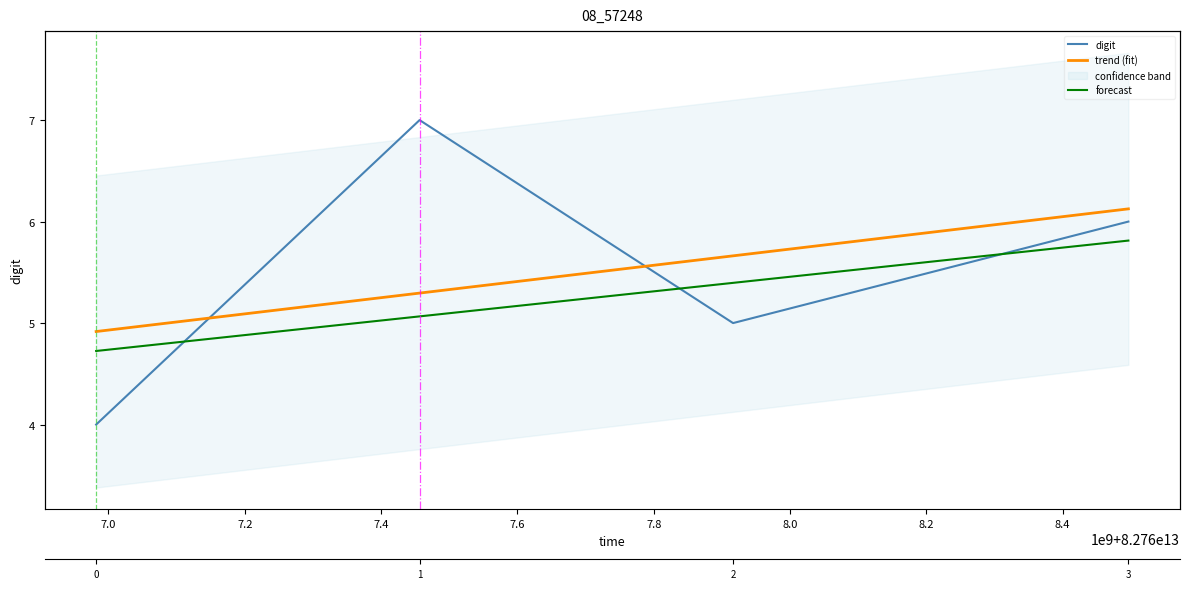

Is this an area chart (filled region under the line)?

No